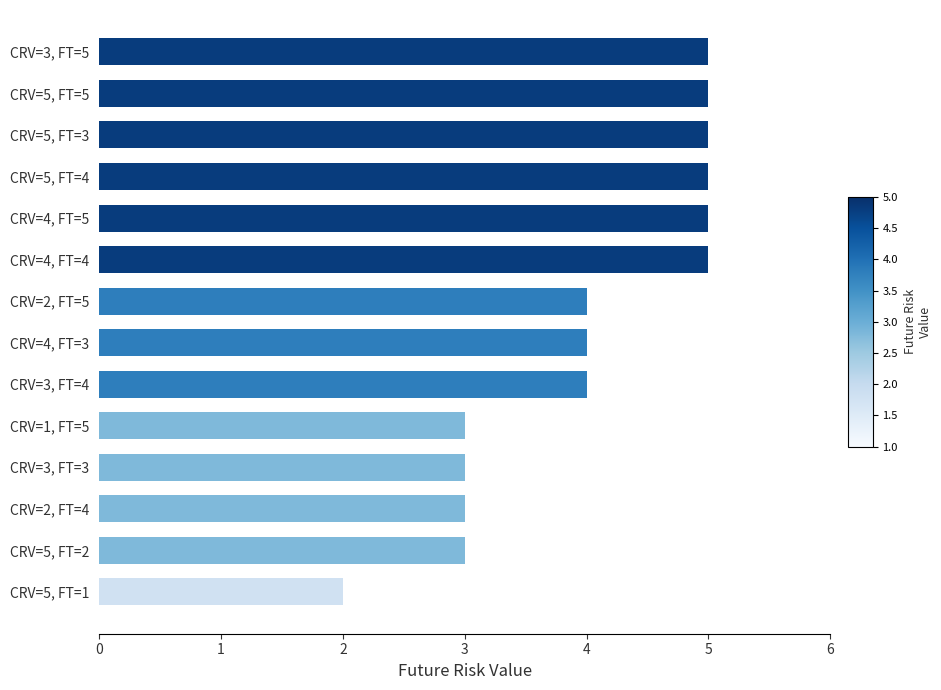

What is the change in value from CRV=3, FT=3 to CRV=4, FT=3?

+1